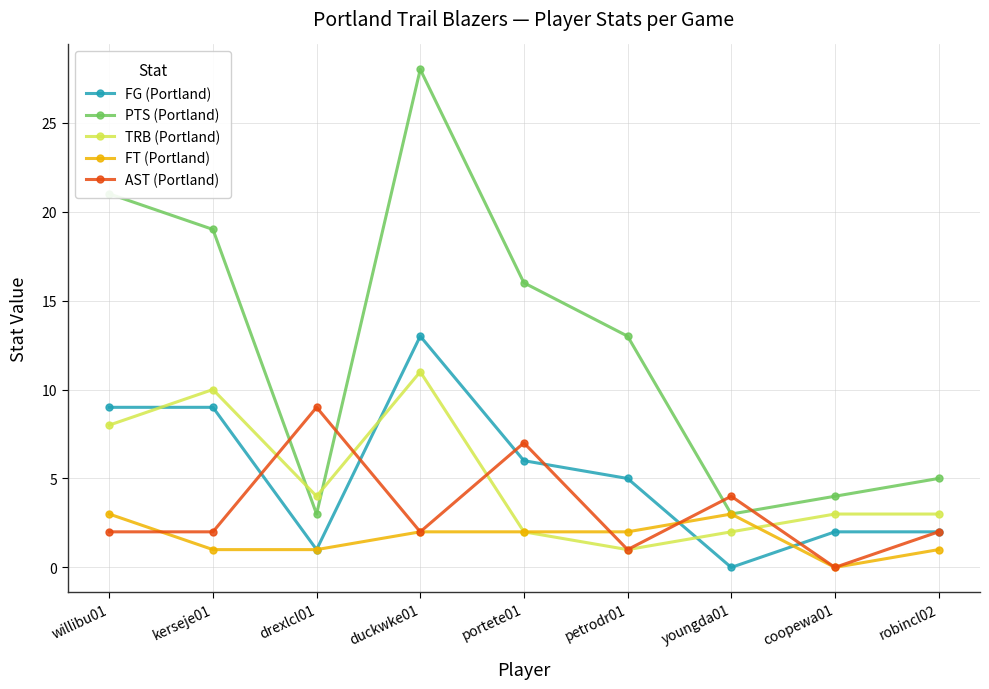

What is the label of the 5th point from the right?

portete01